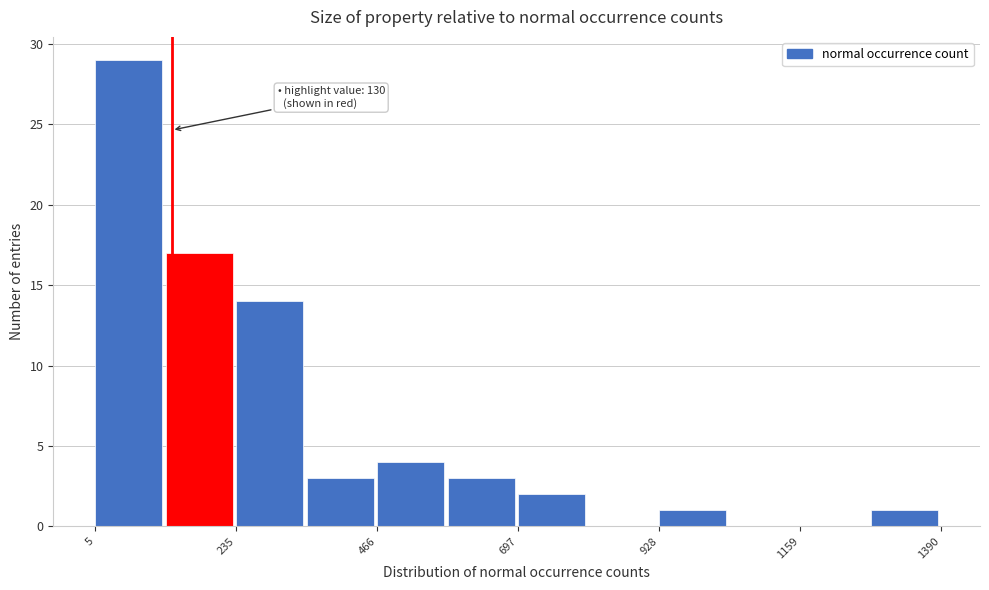

Around what value on the x-axis is the tallest bar? Give the approximate position of its centre, as read against the axis.

50